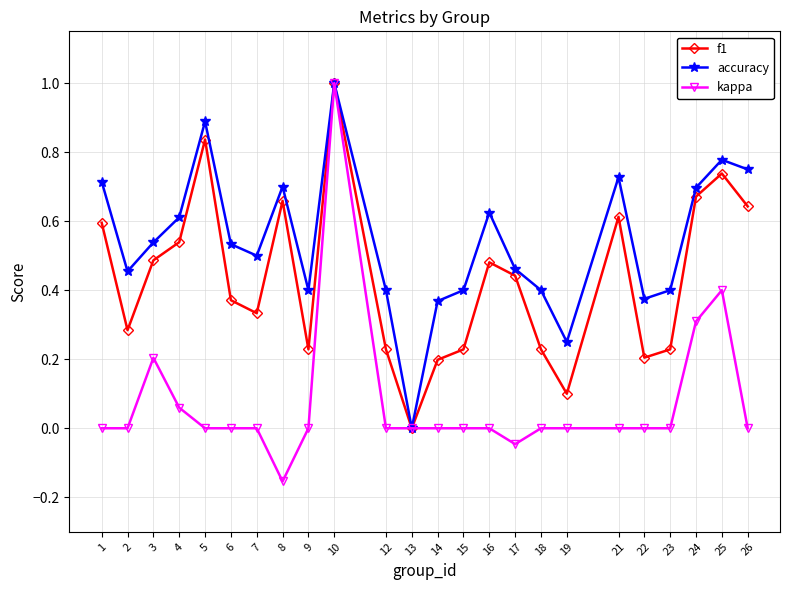

What are all the series names shown in the legend?

f1, accuracy, kappa